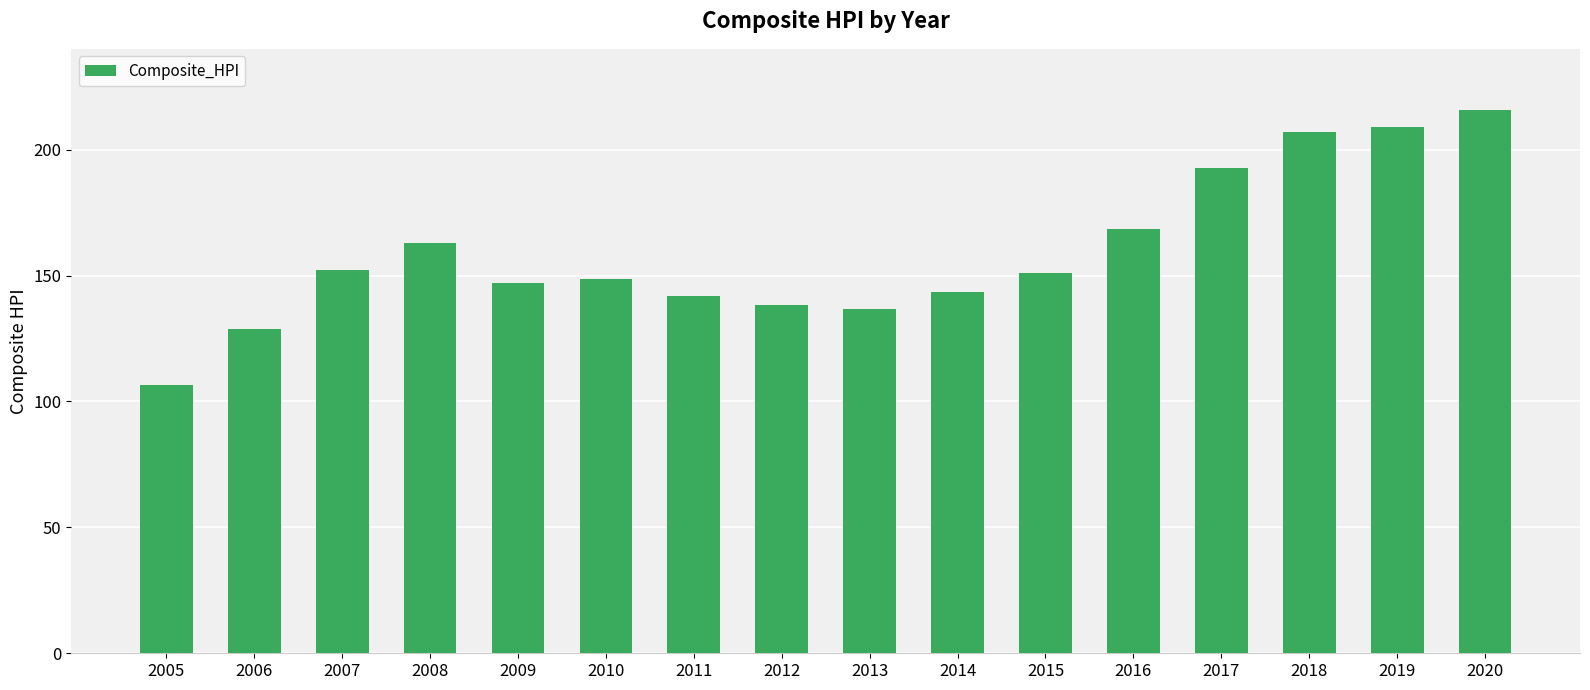

How many data points does each series have?

16